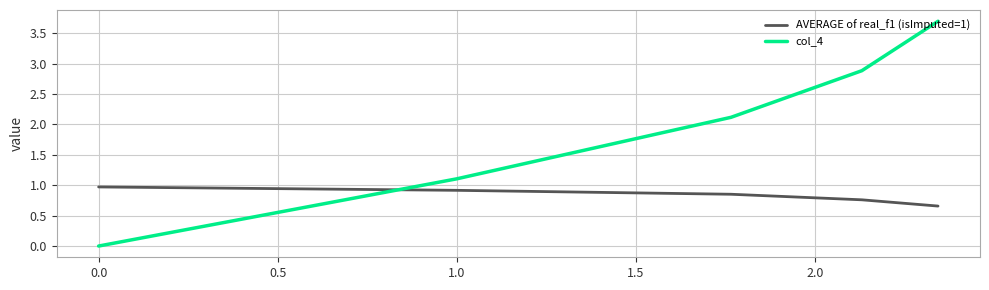

How many categories are shown in the chart?

5